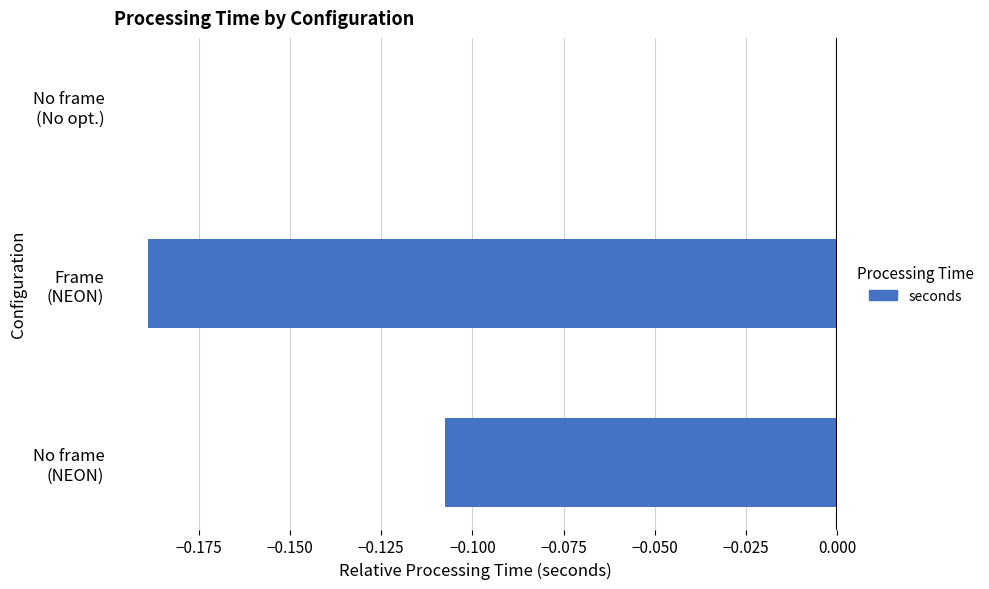

What is the sum of all values?

-0.3